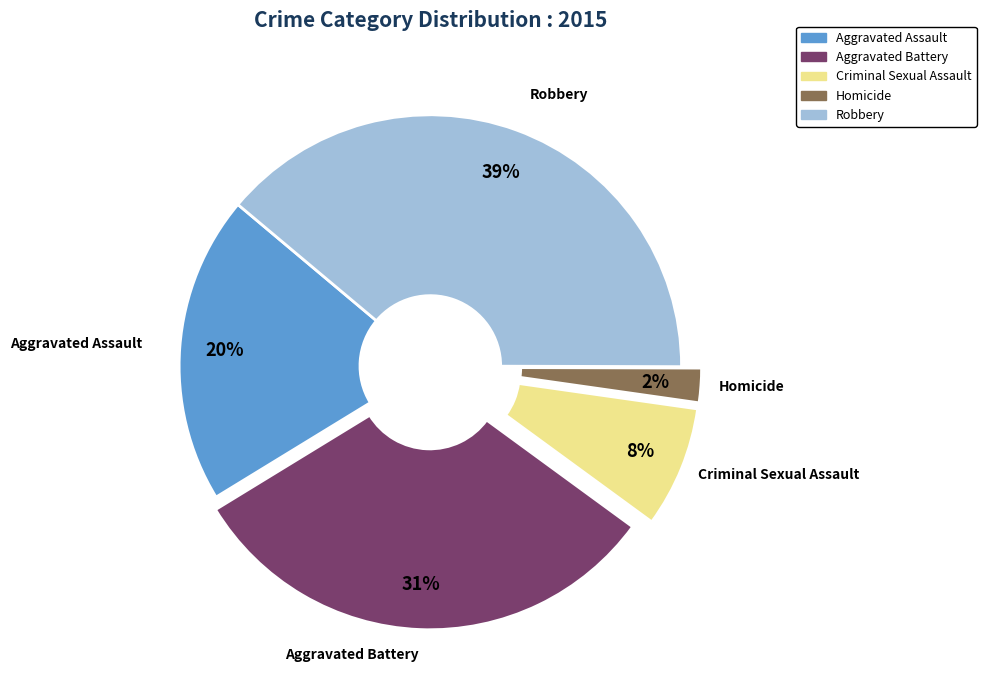

Between Criminal Sexual Assault and Homicide, which is larger?

Criminal Sexual Assault